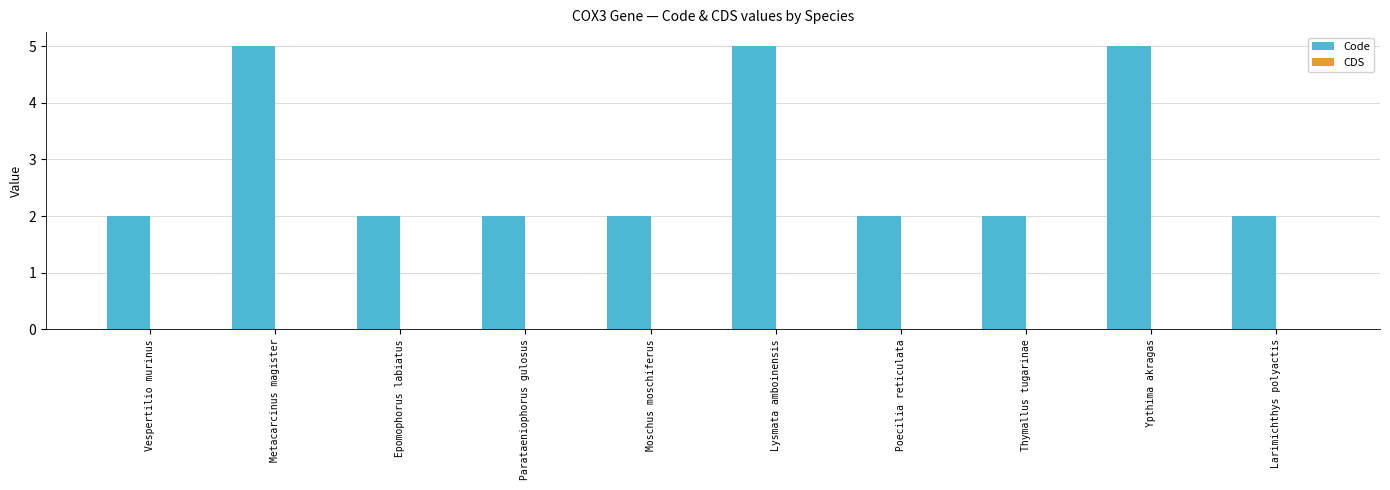

What is the sum of all values?

29